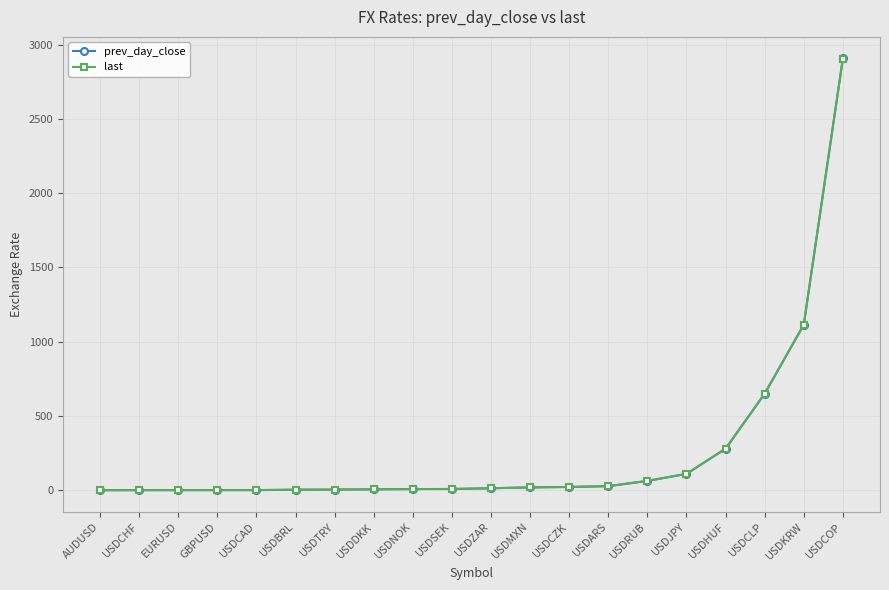

At which category is the sum across all series the highest?

USDCOP